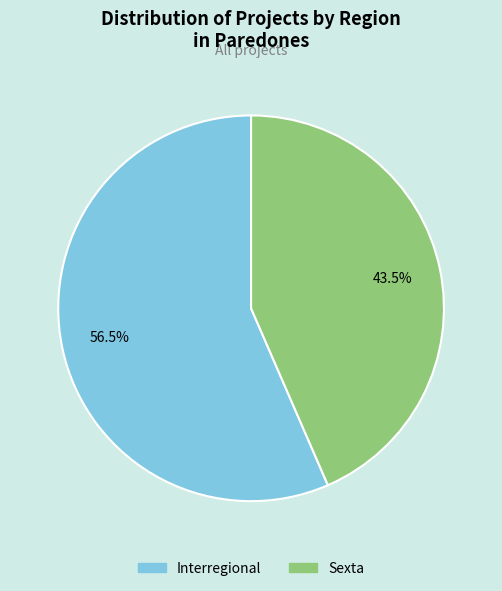

True or false: Interregional accounts for 48% of the total.

False